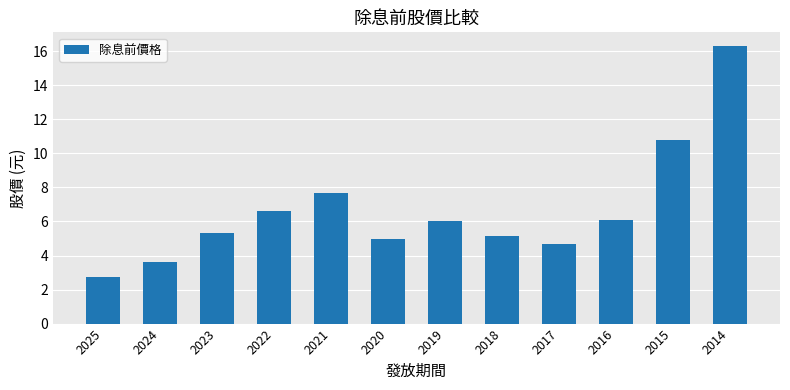

What is the difference between the second highest and minimum values?

8.1